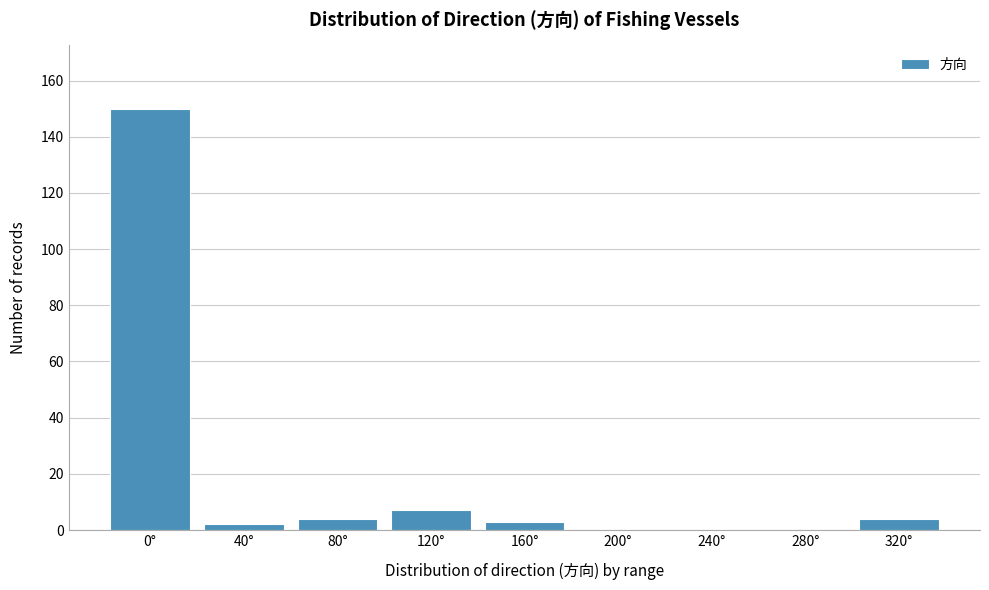

Reading left to right, transcribe all the data shown in this chart.

0°=150	40°=2	80°=4	120°=7	160°=3	200°=0	240°=0	280°=0	320°=4